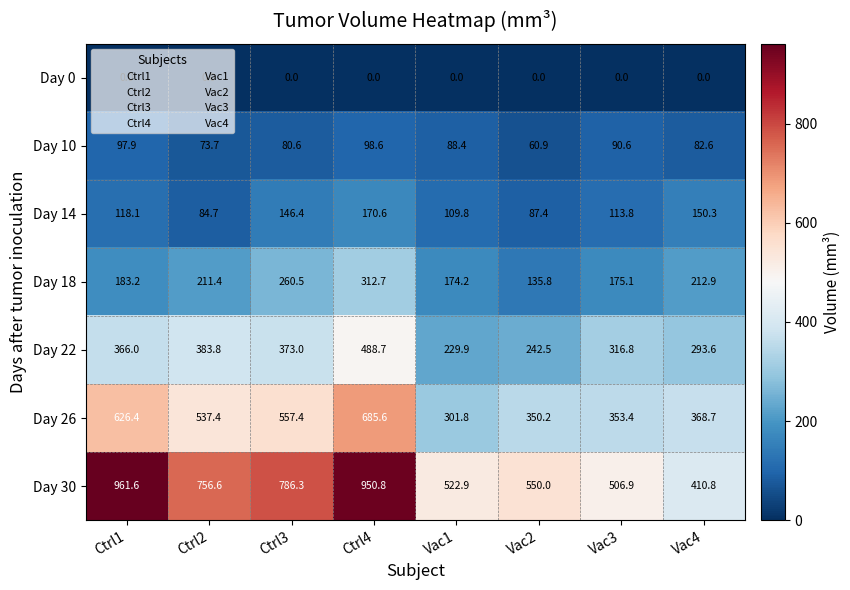

True or false: Day 10 has a value of 41.0 at Vac4.

False